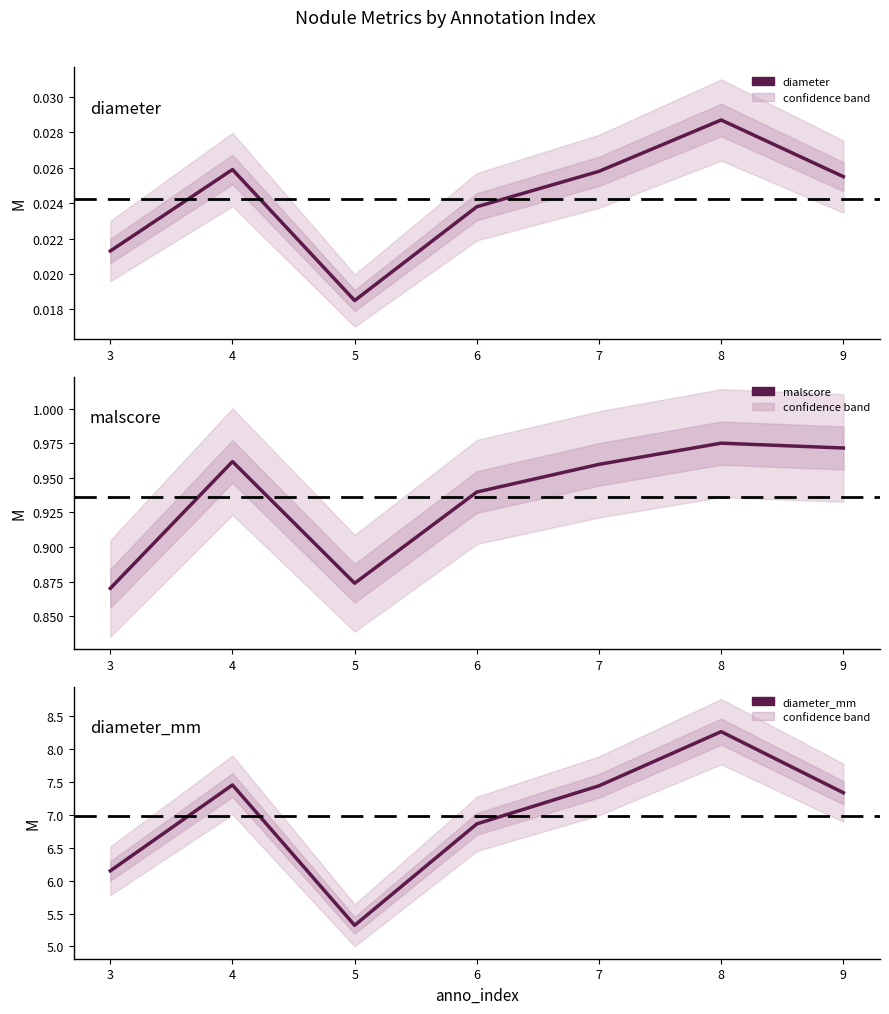

The diameter_mm series shows 2.6 at 3. True or false?

False